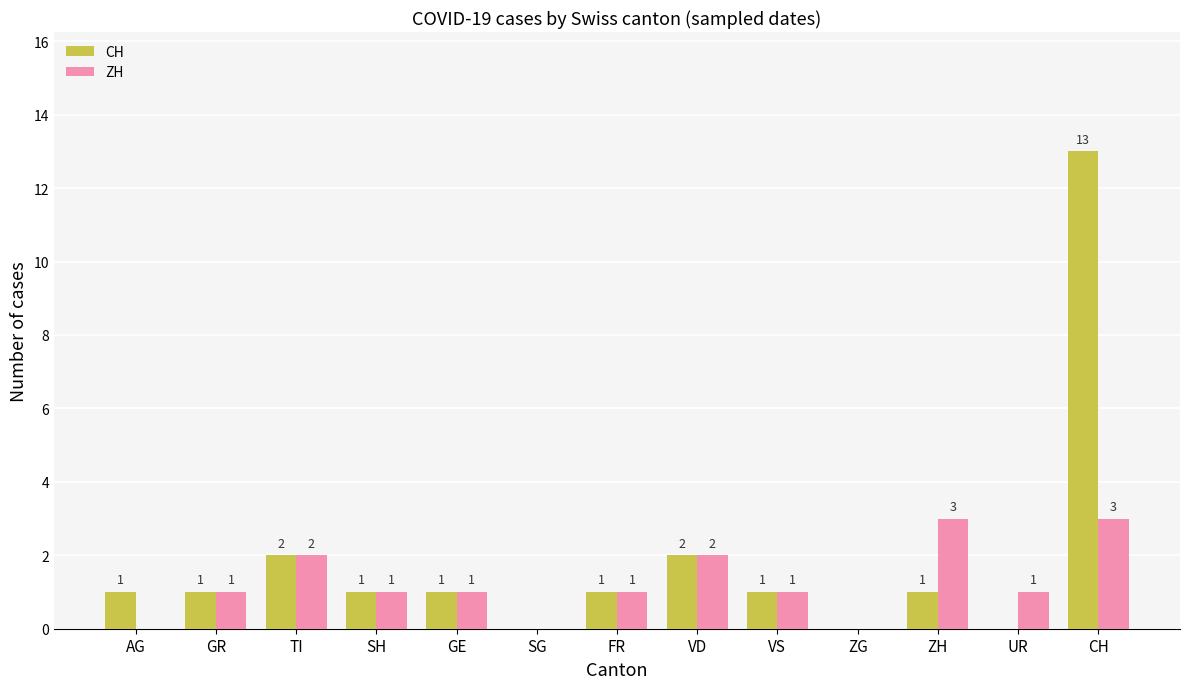

Is it true that ZH equals 3 at ZH?

True